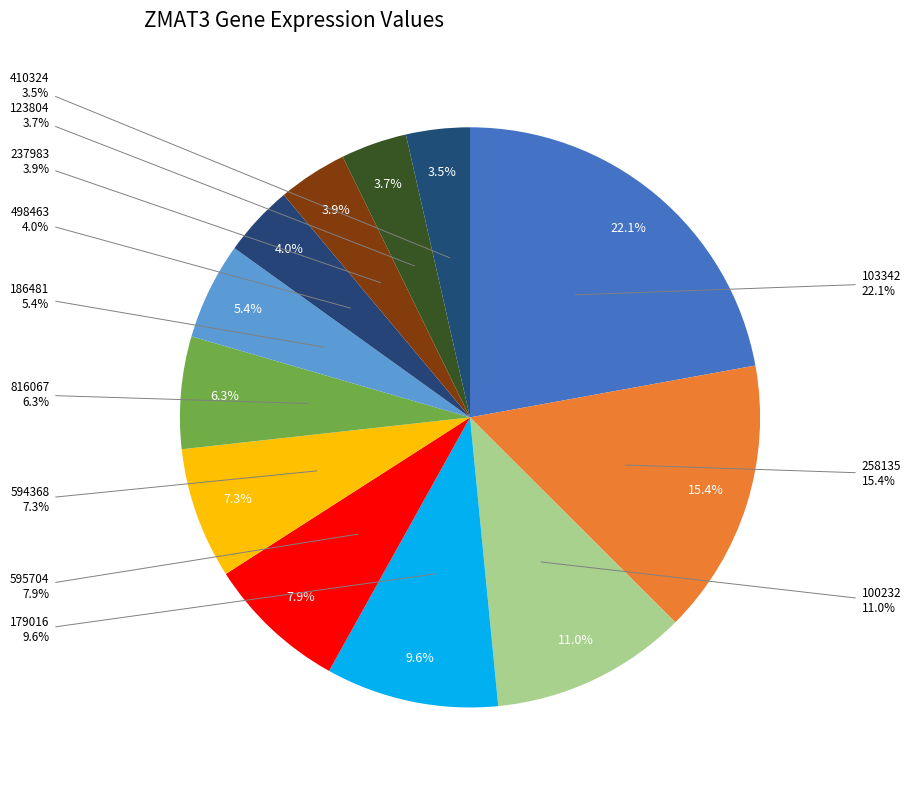

The 594368 slice represents 16% of the pie. True or false?

False